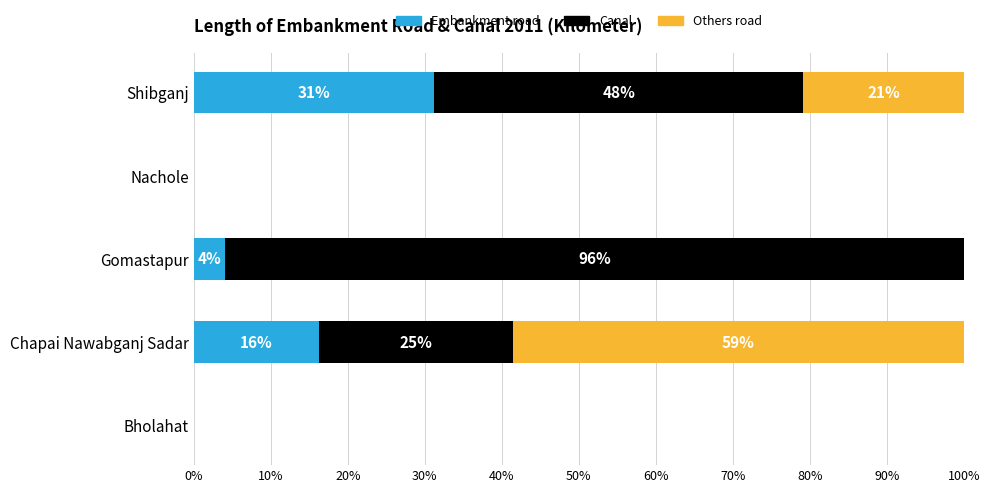

What are all the series names shown in the legend?

Embankment road, Canal, Others road